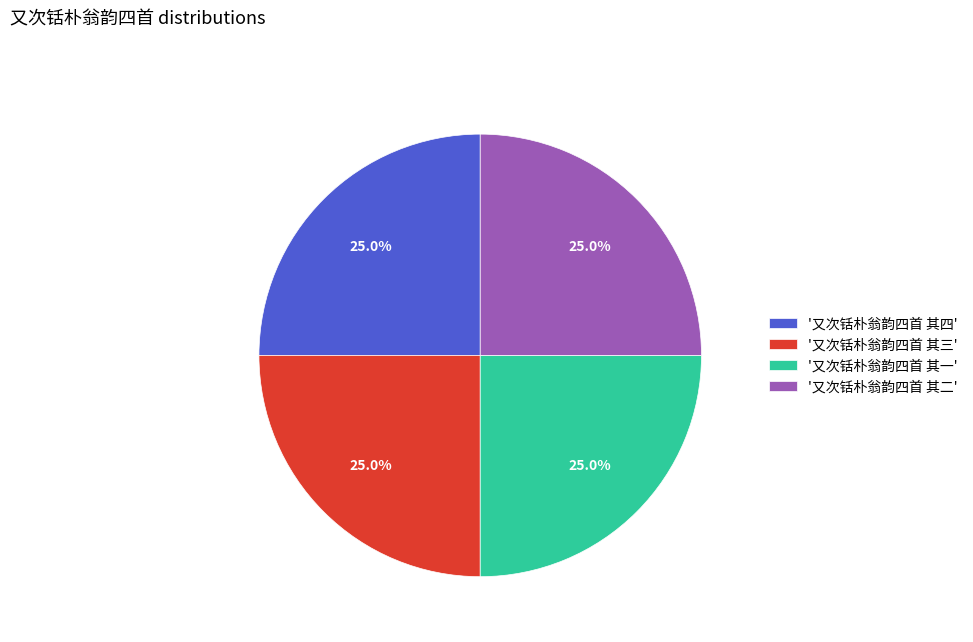

Is '又次铦朴翁韵四首 其三' the majority of the pie?

No